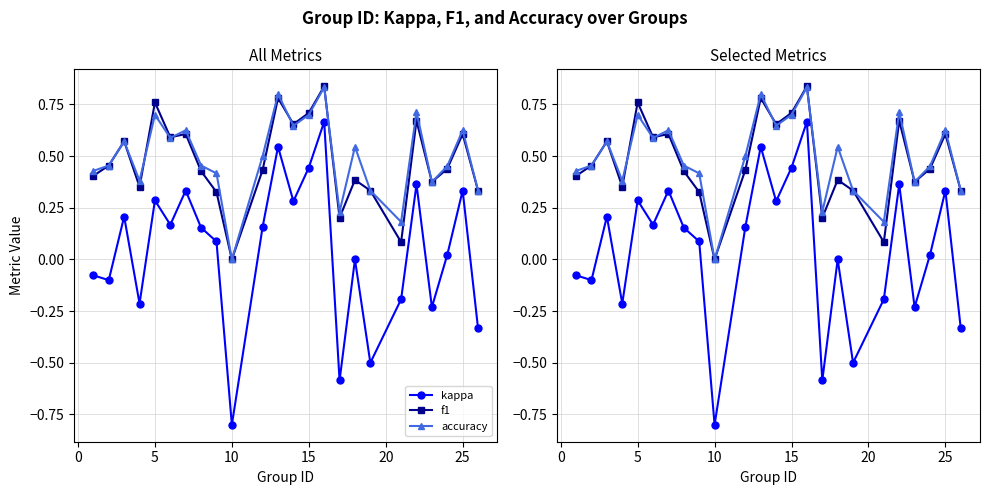

What is the difference between the maximum and minimum values in the f1 series?

0.8